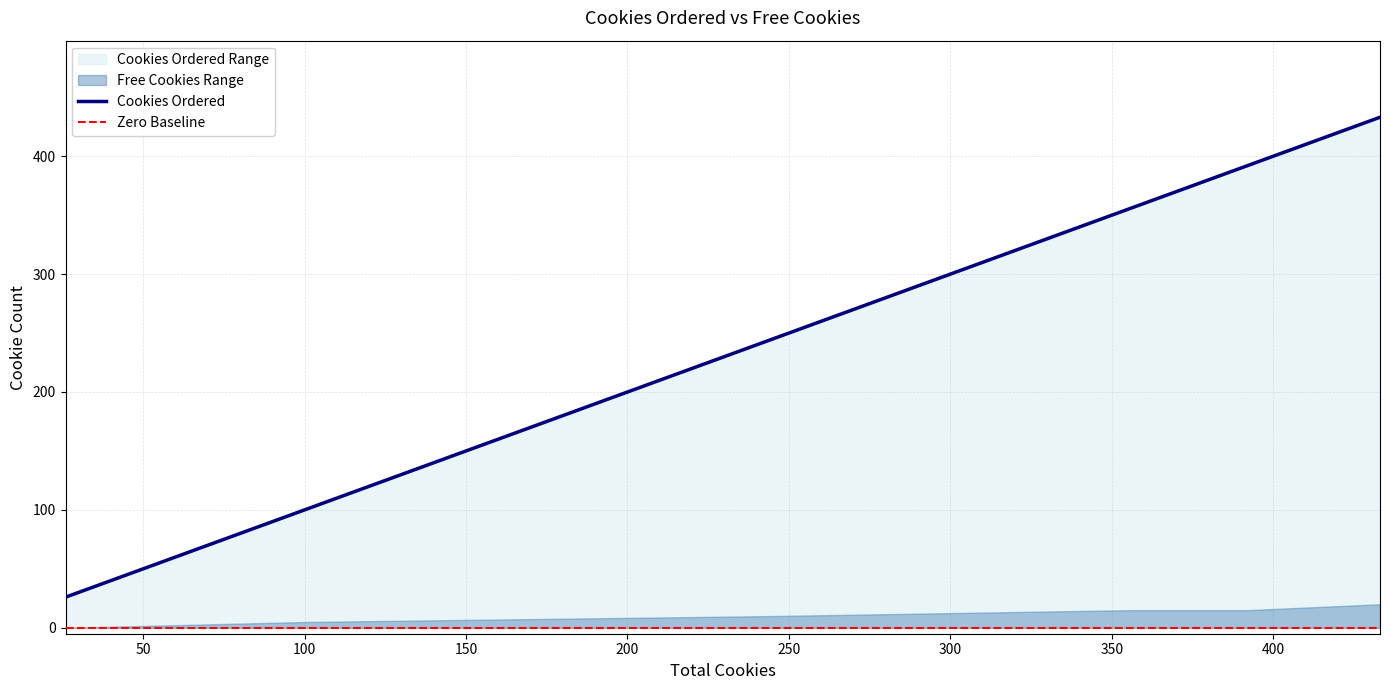

List the labels in order of value, largest first.

433, 392, 363, 356, 245, 101, 26